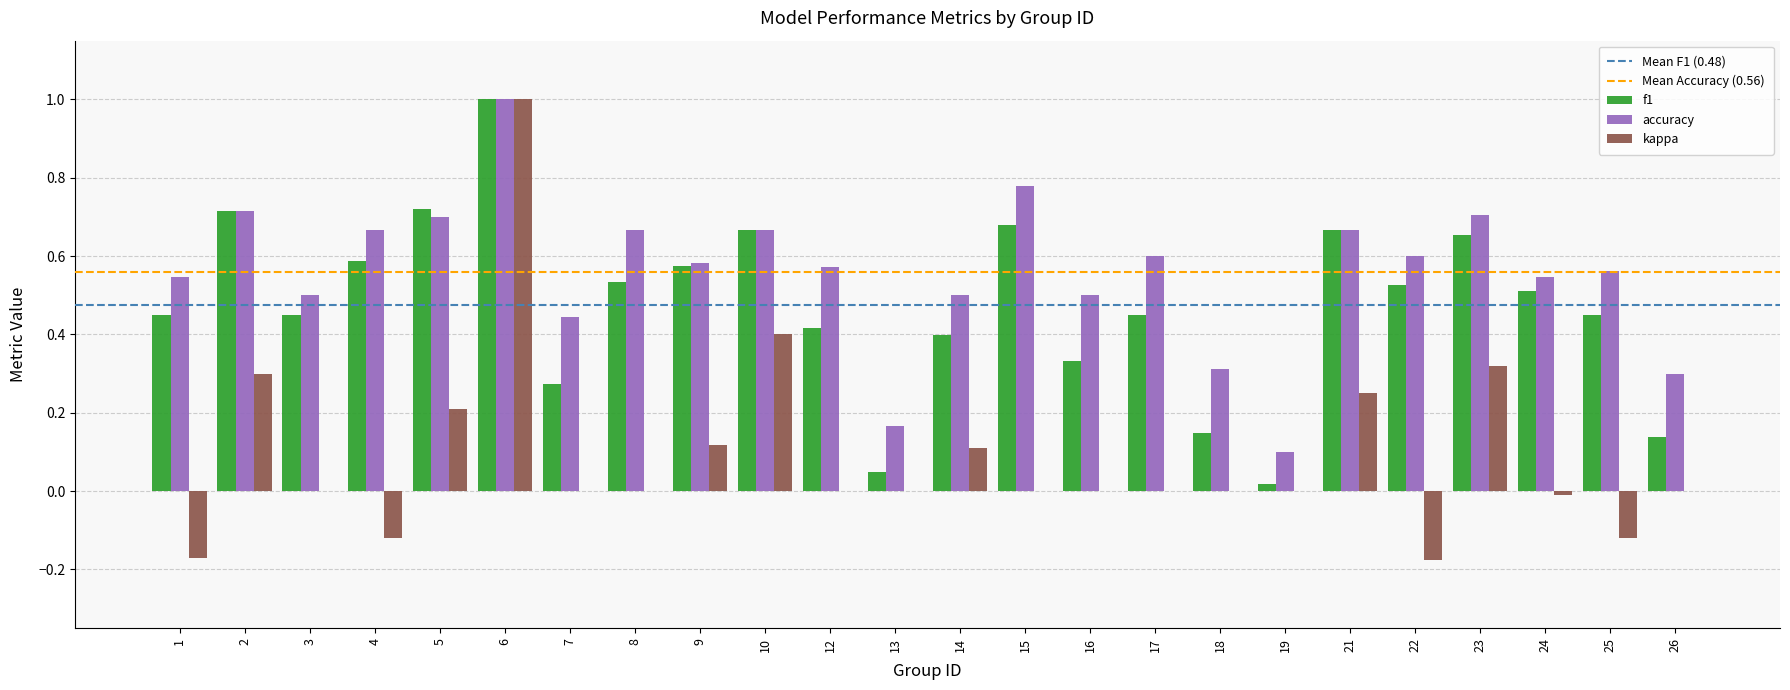

What is the maximum value for kappa?

1.0